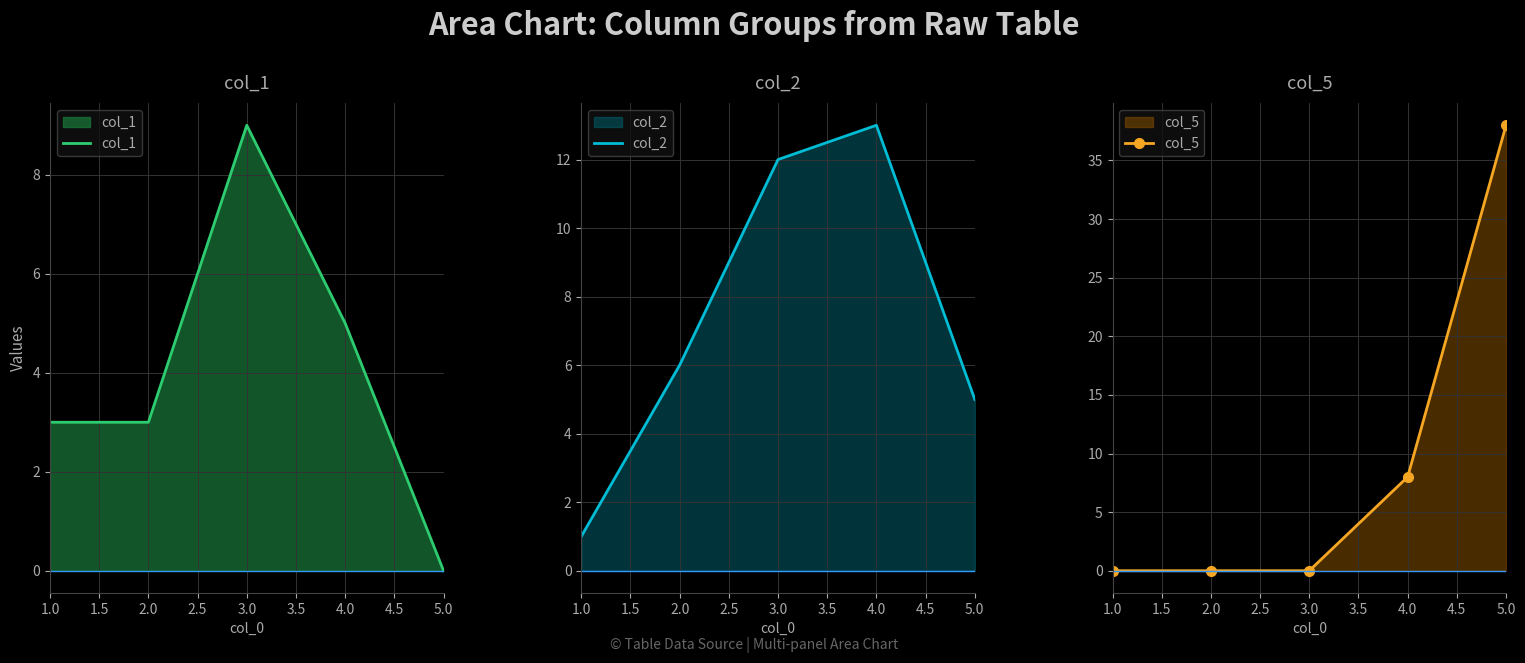

Rank the categories by col_2 value from highest to lowest.

4.0, 3.0, 2.0, 5.0, 1.0